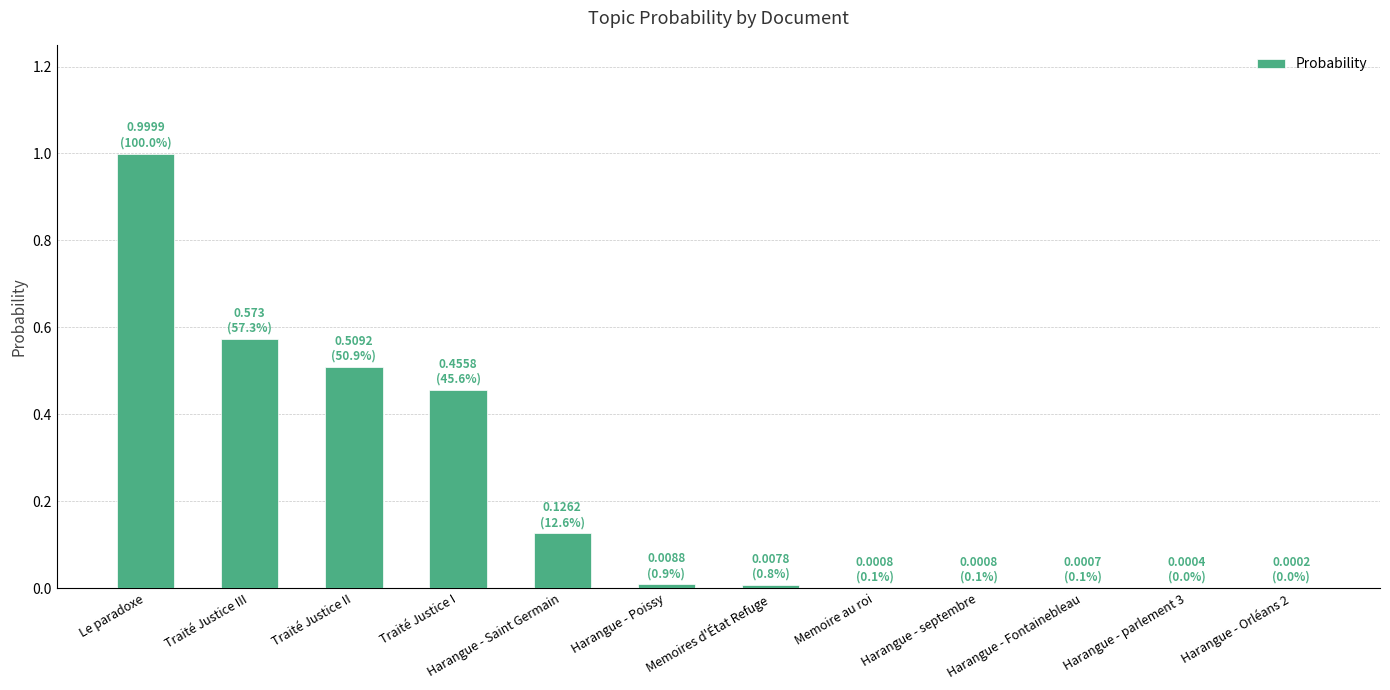

What is the maximum value shown in the chart?

1.0